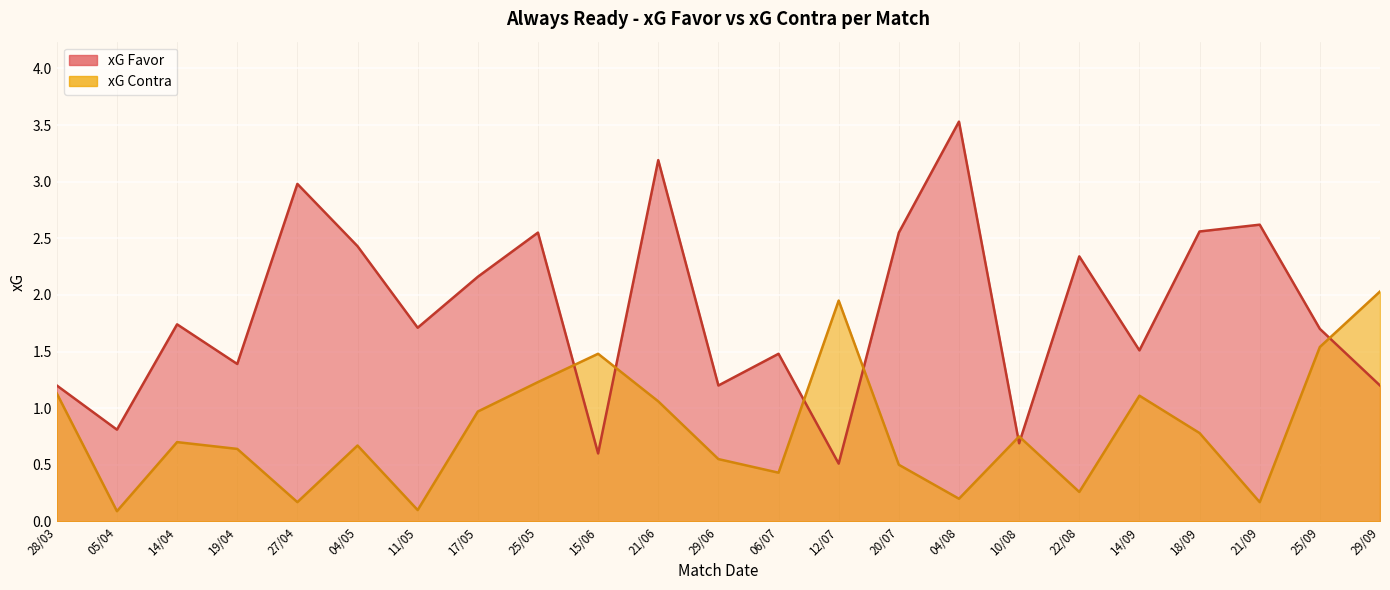

At which category is the sum across all series the highest?

21/06